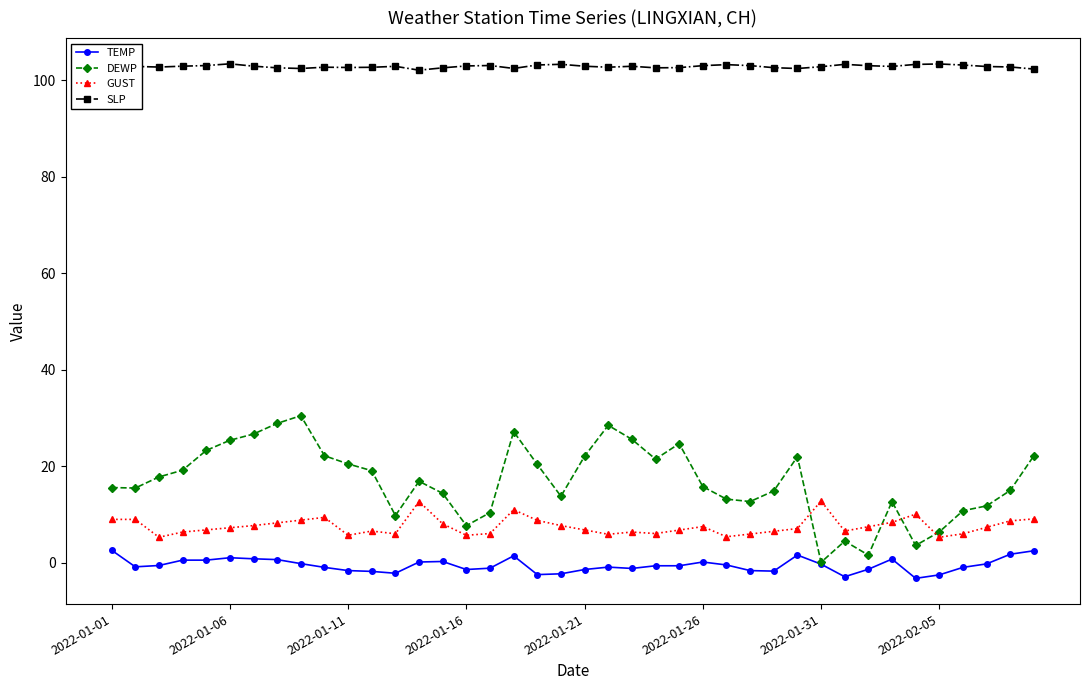

True or false: TEMP has more than 0 interior local peaks.

True